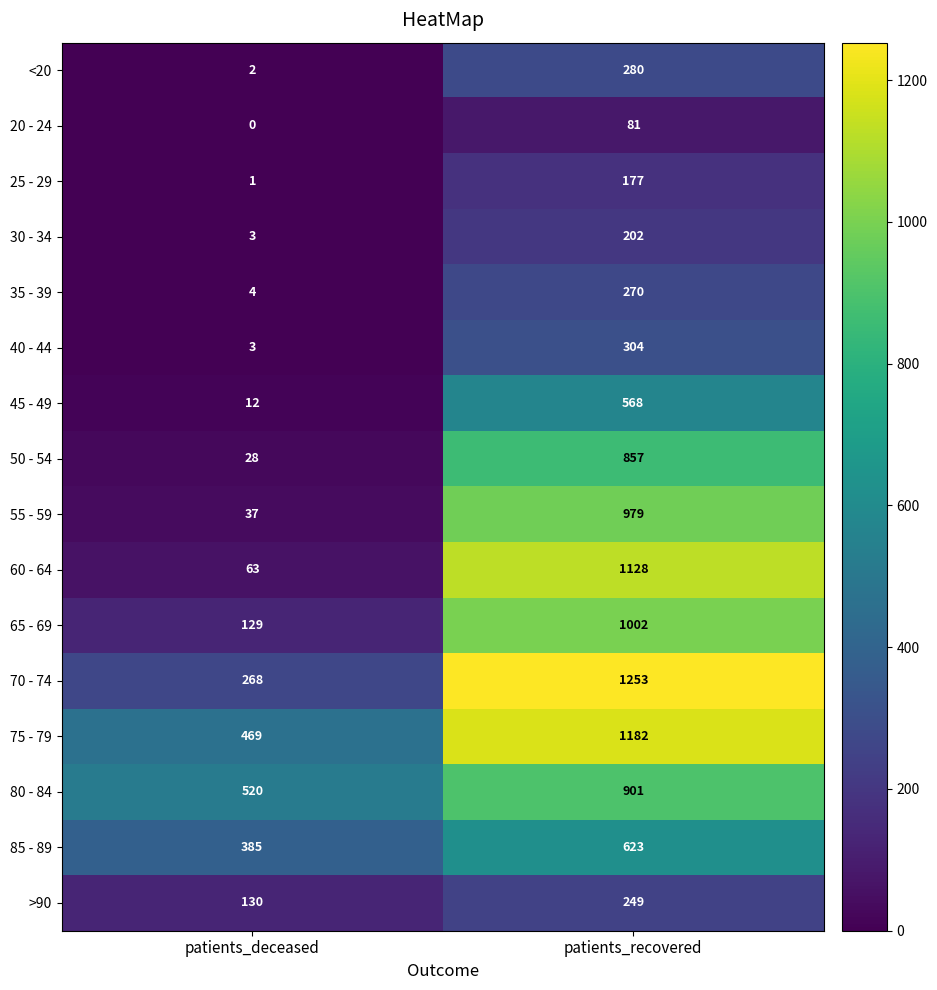

The 65 - 69 series shows 1606 at patients_recovered. True or false?

False